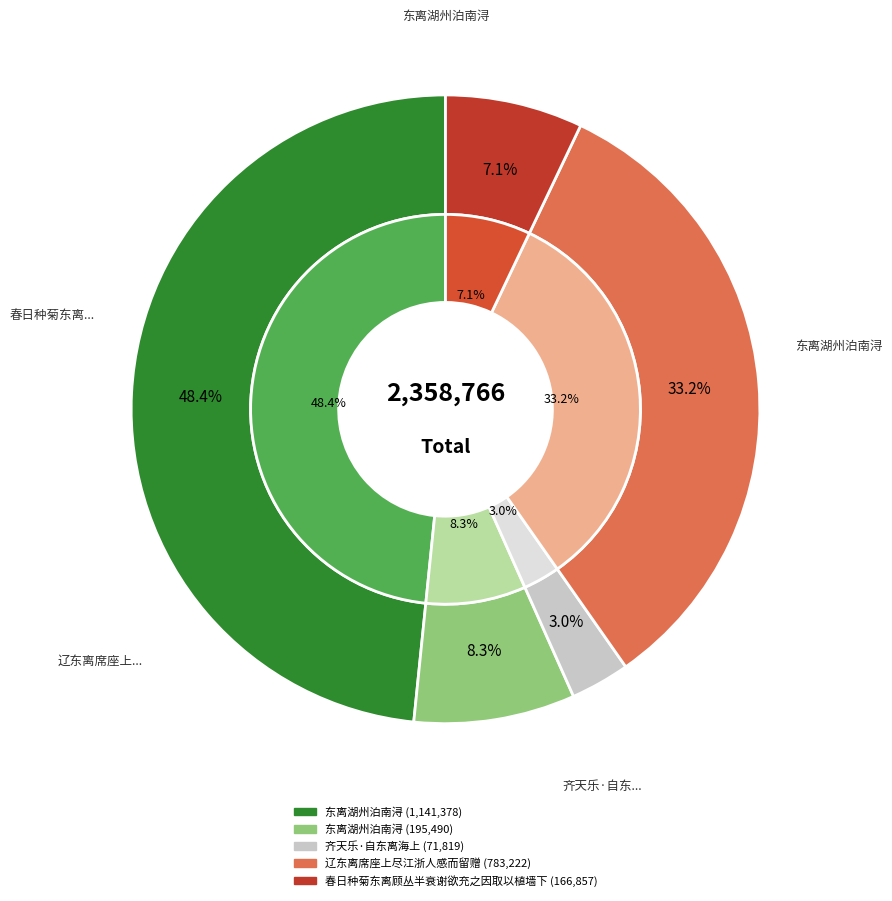

How many segments does this pie chart have?

5